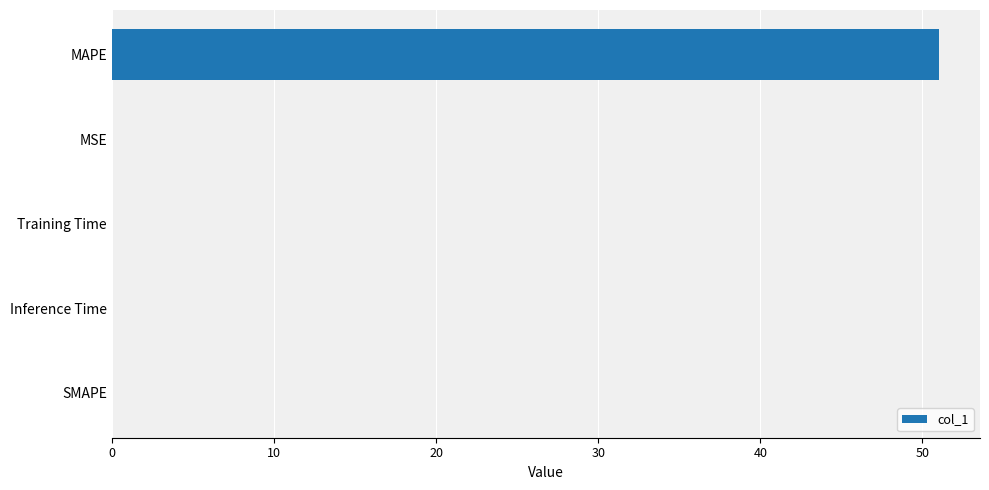

Which has a higher value, MAPE or Inference Time?

MAPE